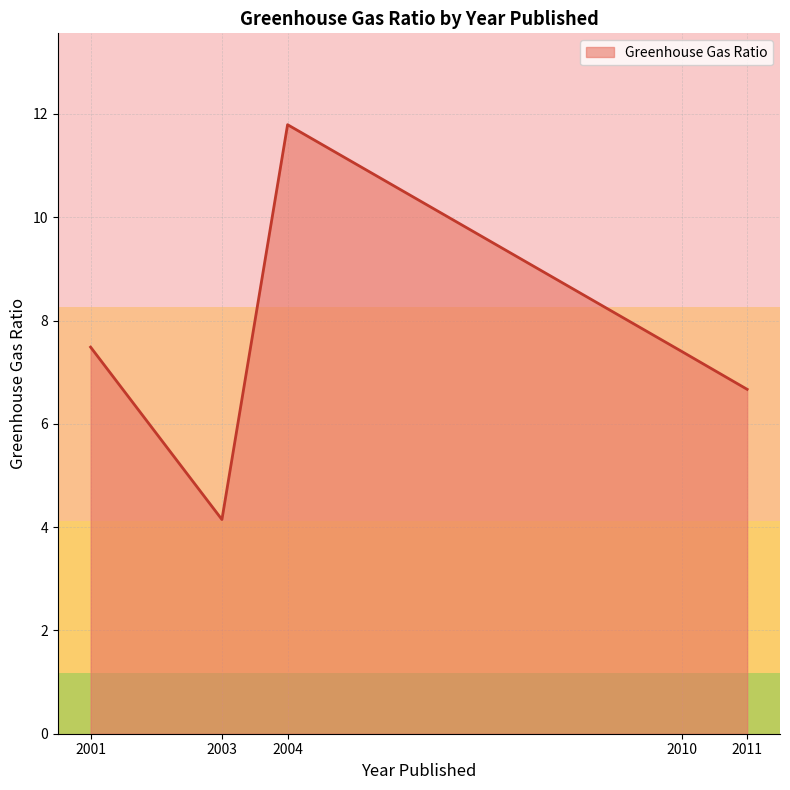

Is it true that the value at 2011 is 6.7?

True